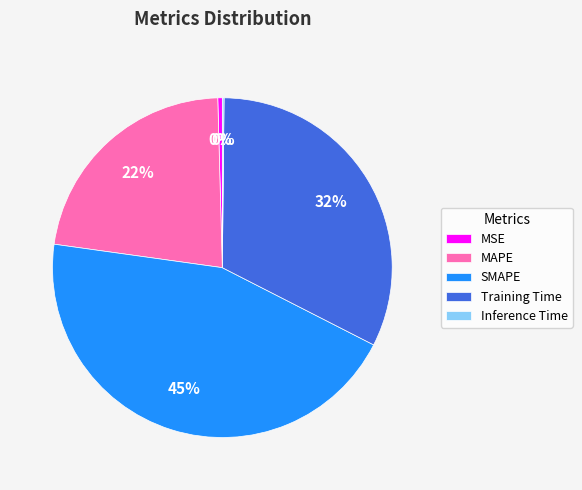

Is the sum of SMAPE and MAPE greater than half?

Yes